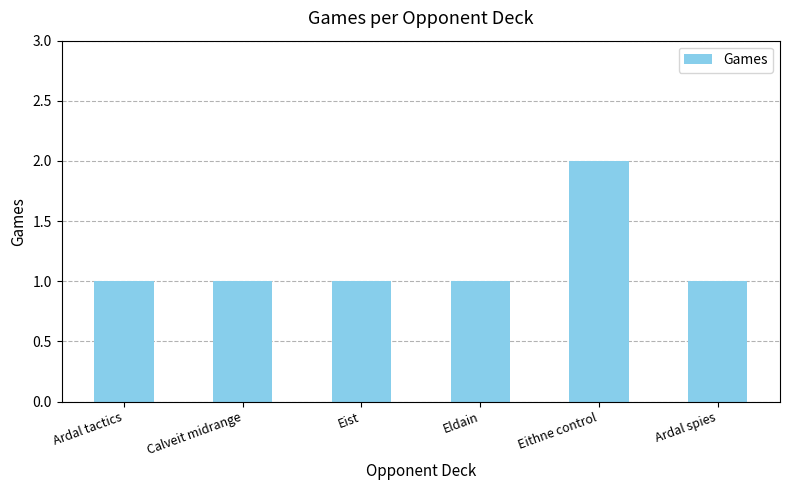

Is it true that the value at Ardal spies is 2?

False